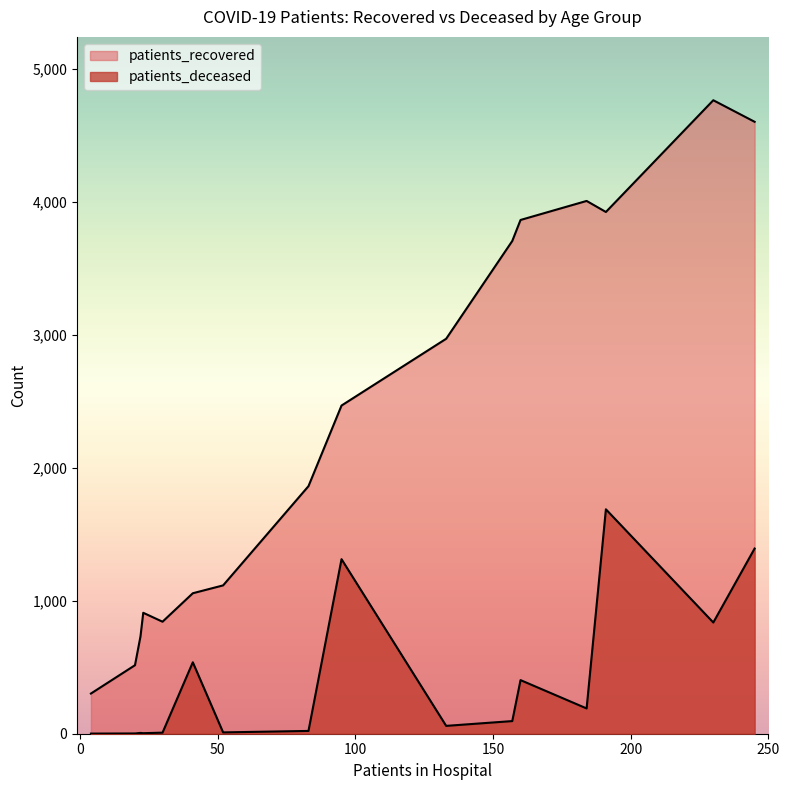

How many lines are shown in the chart?

2